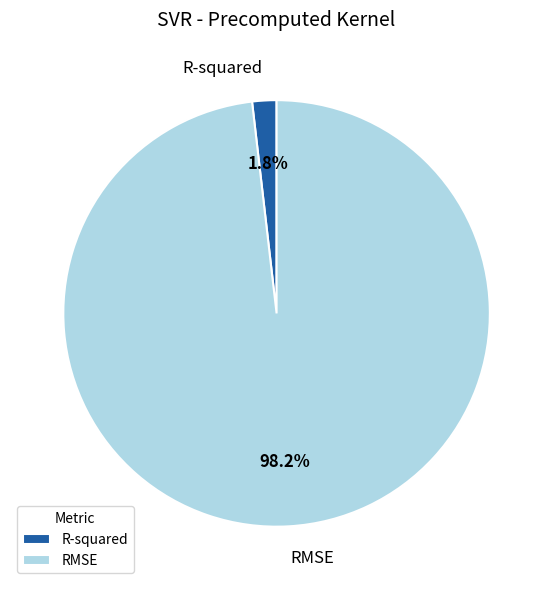

To the nearest percent, what is the difference between the R-squared and RMSE slice percentages?

96%